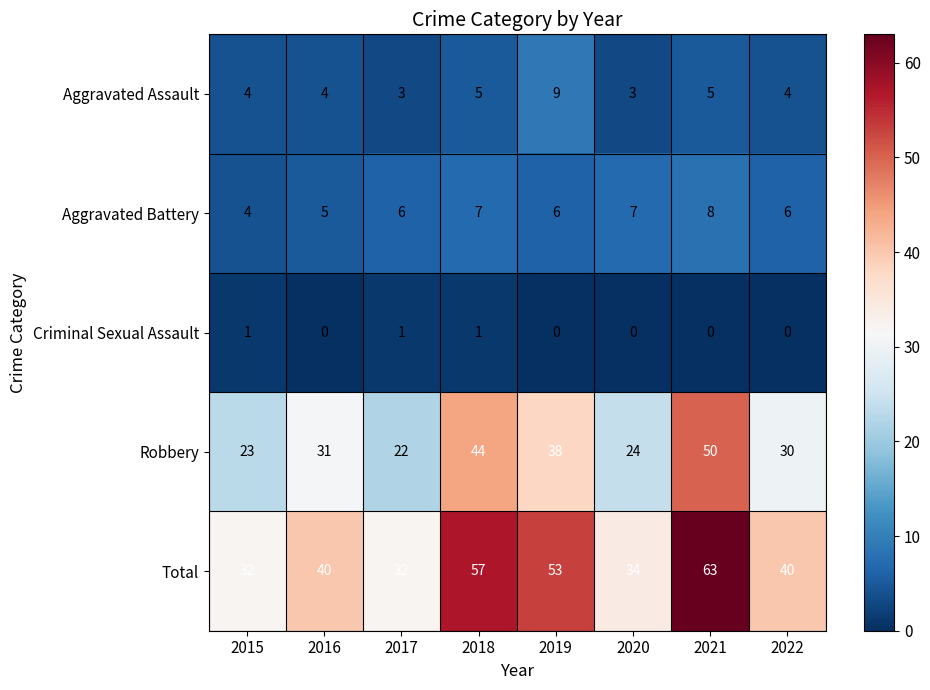

How many distinct data groups are displayed?

5